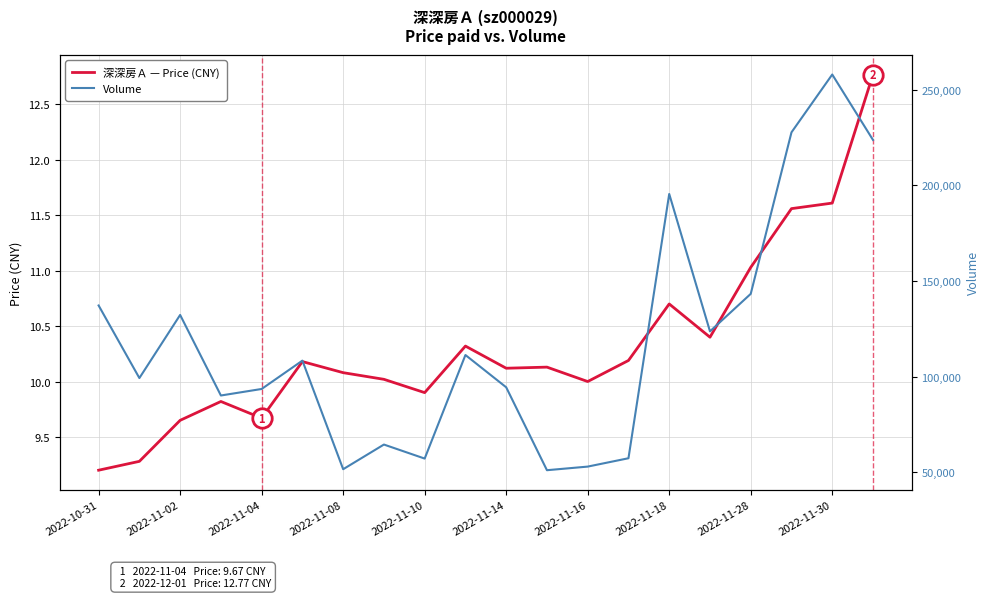

Is it true that 深深房Ａ — Price (CNY) equals 10.1 at 2022-11-08?

True